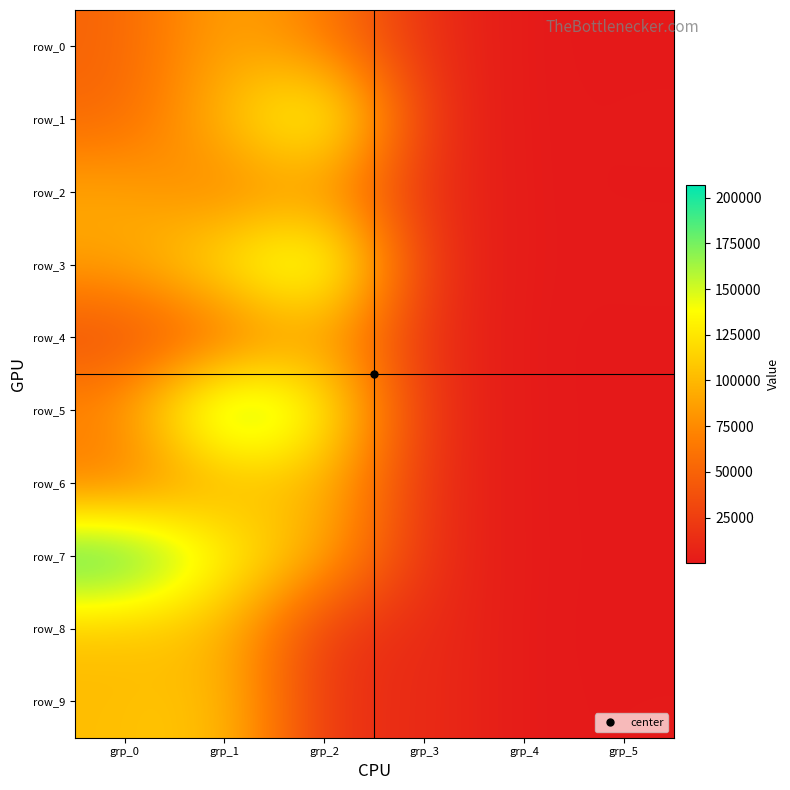

The row_8 series shows 23861 at grp_3. True or false?

False